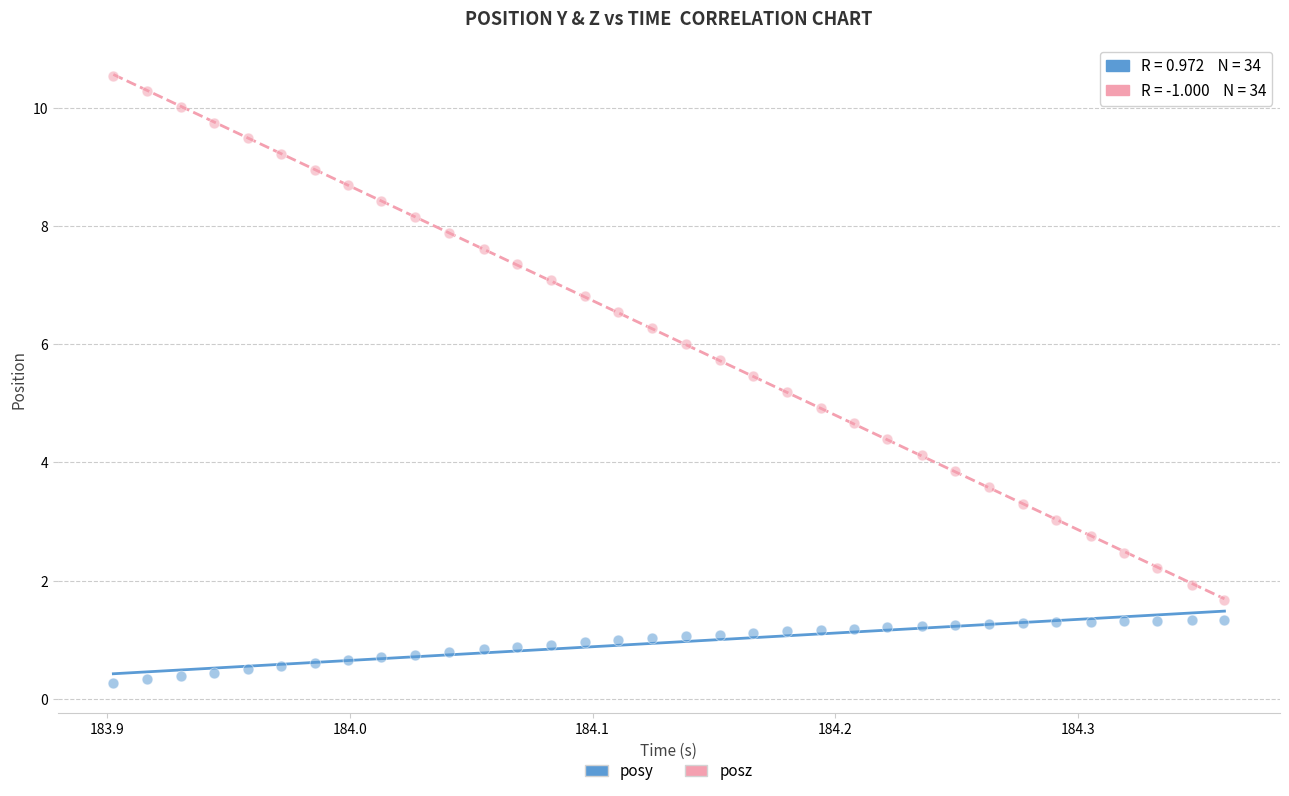

Which series has the widest spread of Y values?

posz